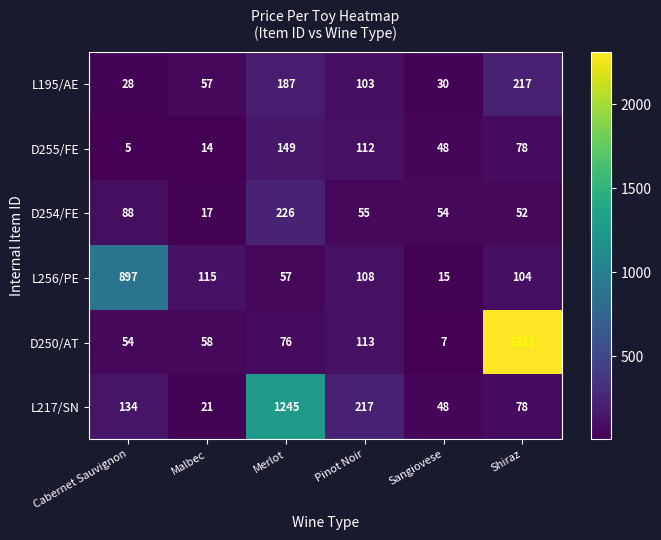

Which series has the largest total across all categories?

D250/AT